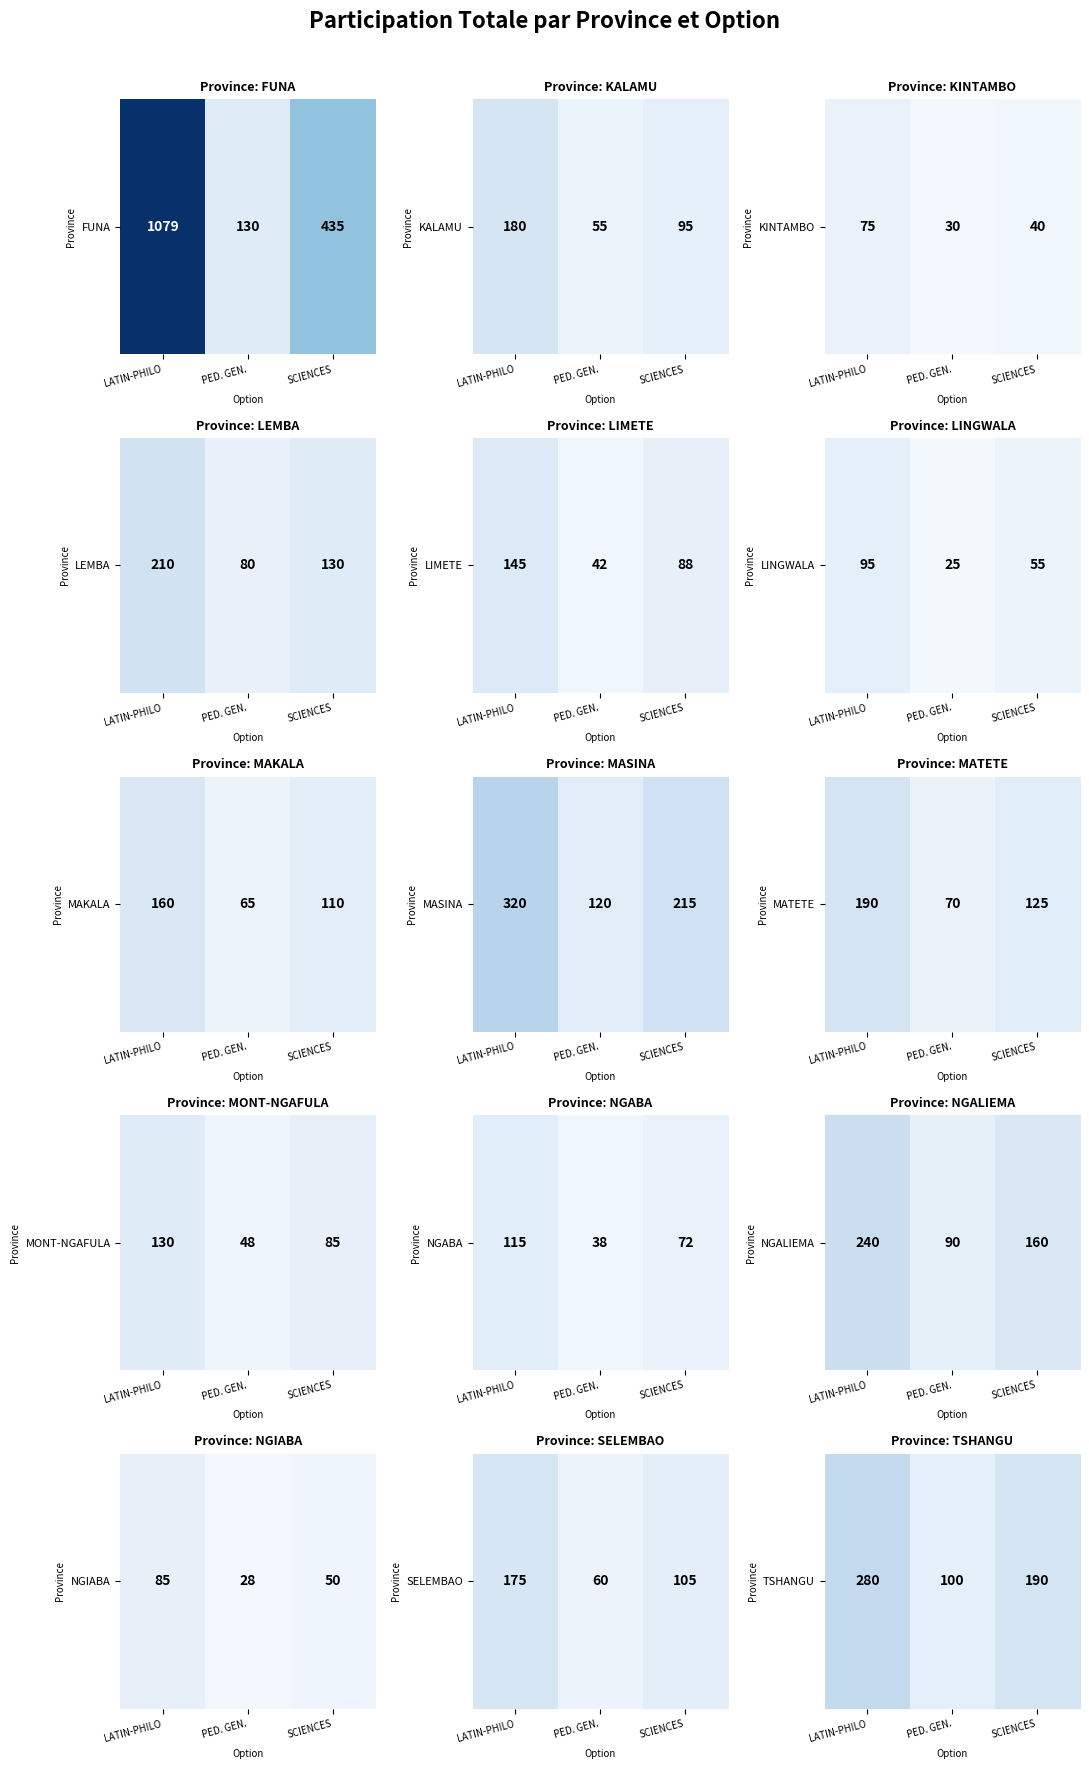

What is the difference between the maximum and minimum values?

180